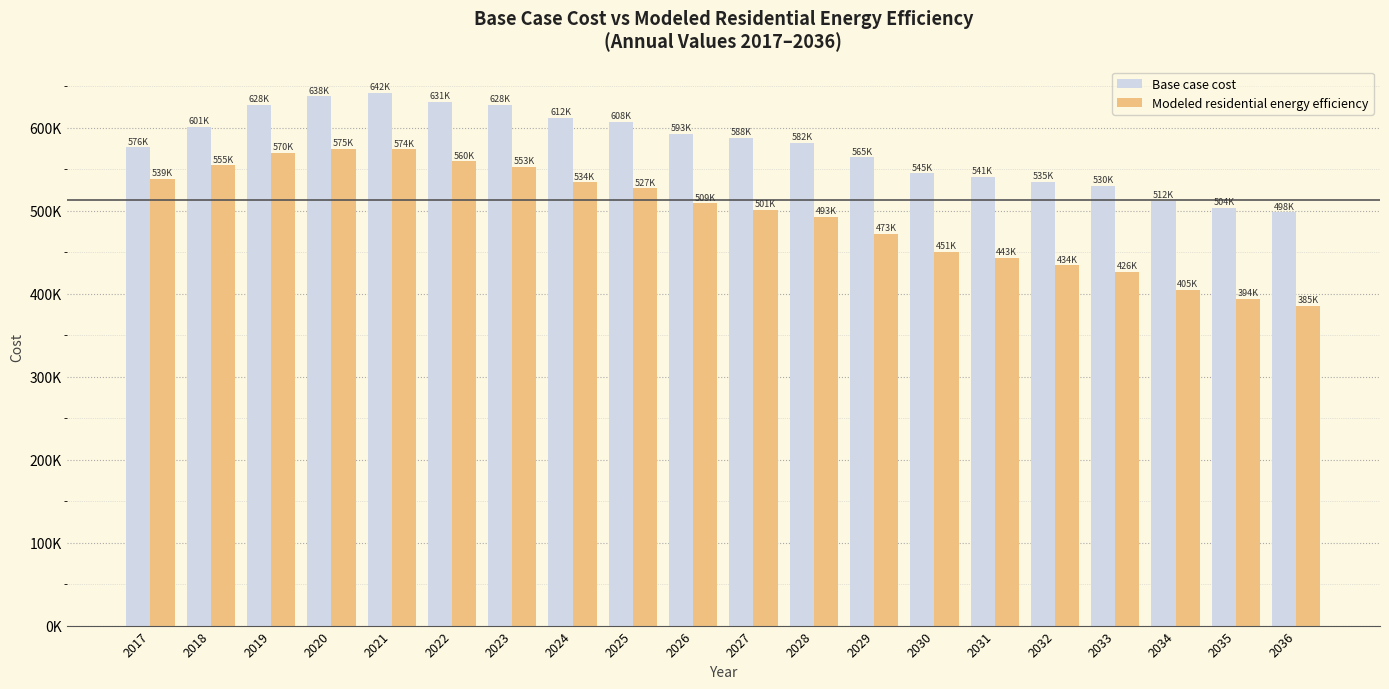

True or false: Modeled residential energy efficiency has a value of 751074.0 at 2026.

False